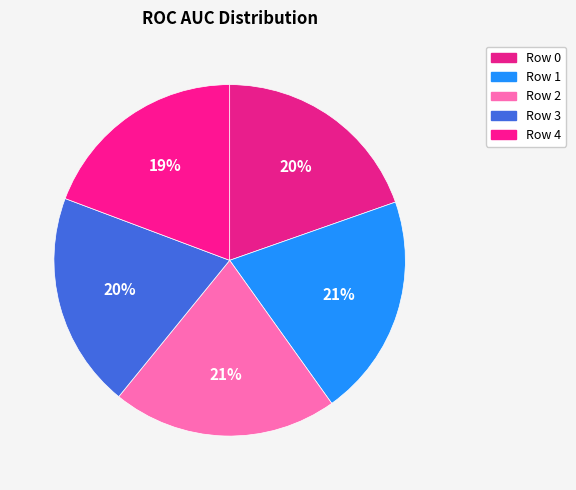

To the nearest percent, what is the difference between the largest and smallest slice percentages?

1%